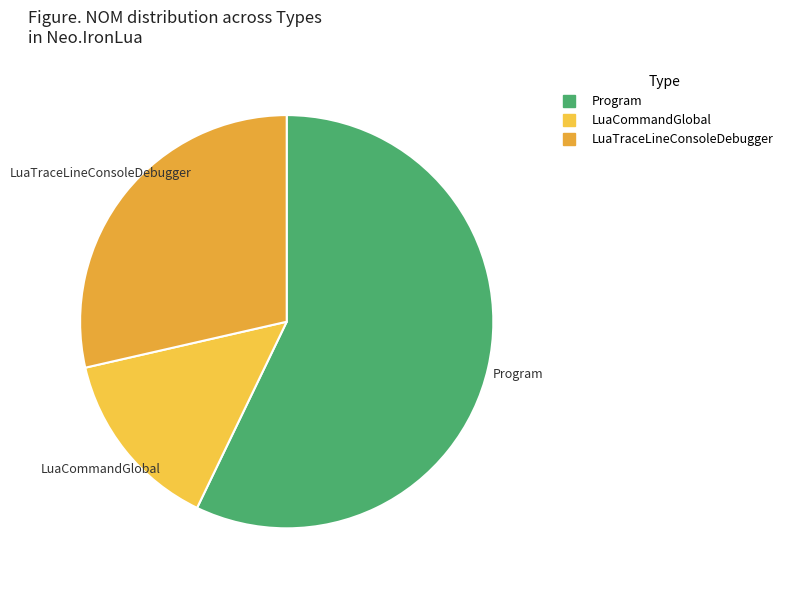

Count the number of slices in the pie.

3